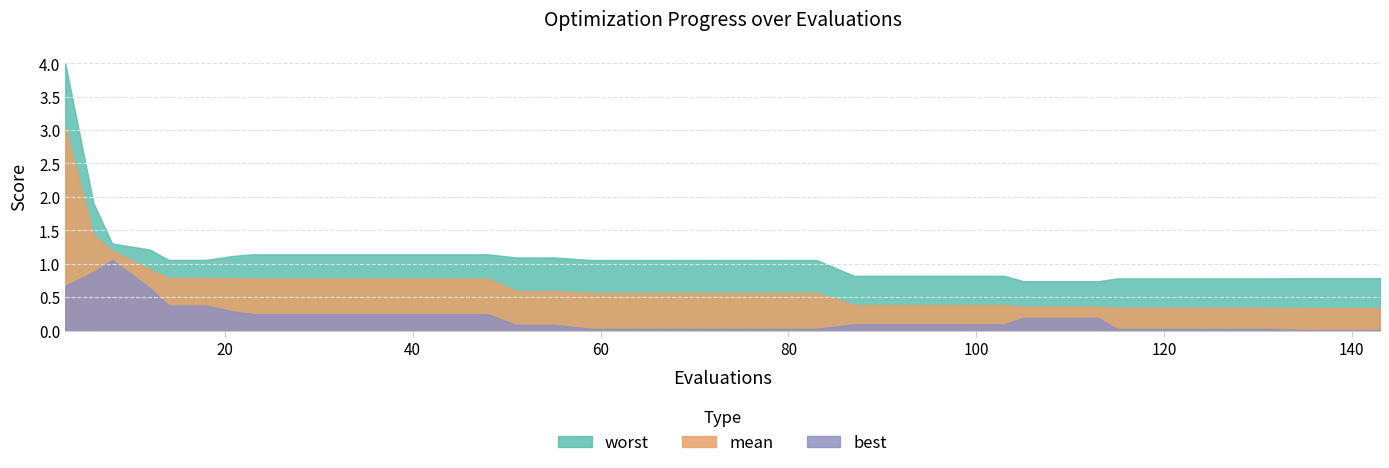

What is the value of the worst point at the 28th from the left?

0.8